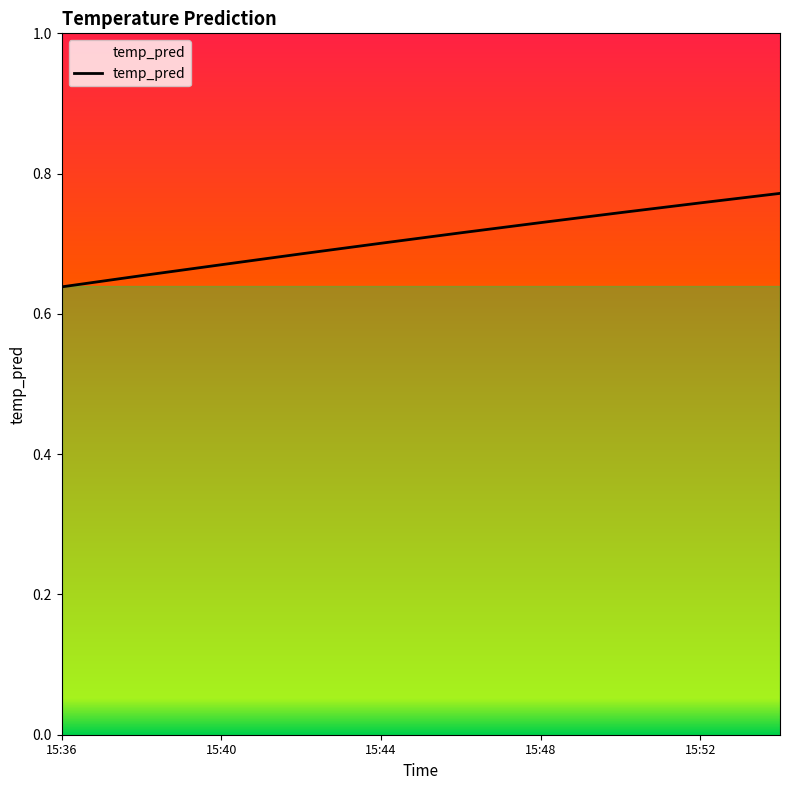

What is the greatest value displayed?

0.8